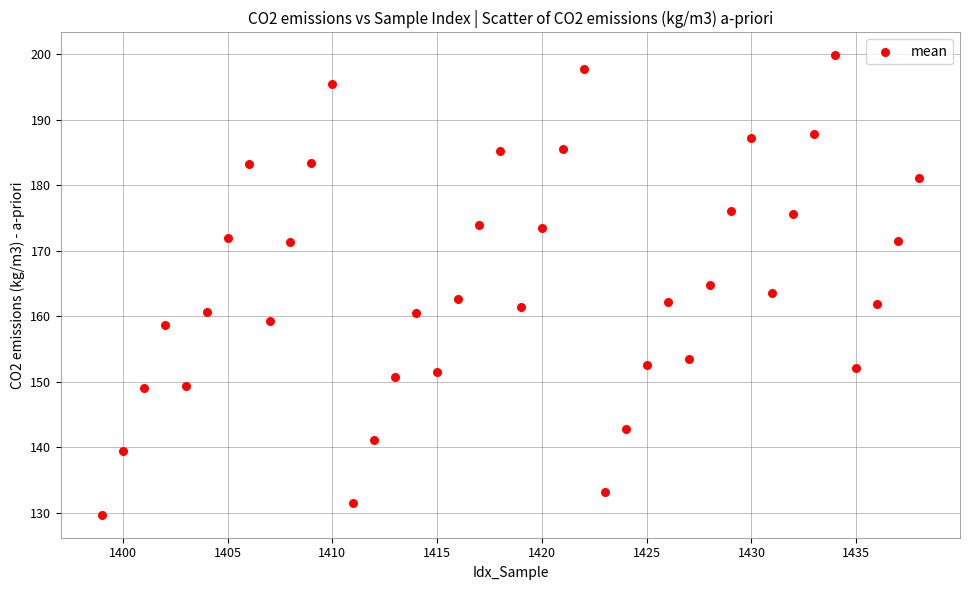

What is the range of X values (max minus min)?

39.0